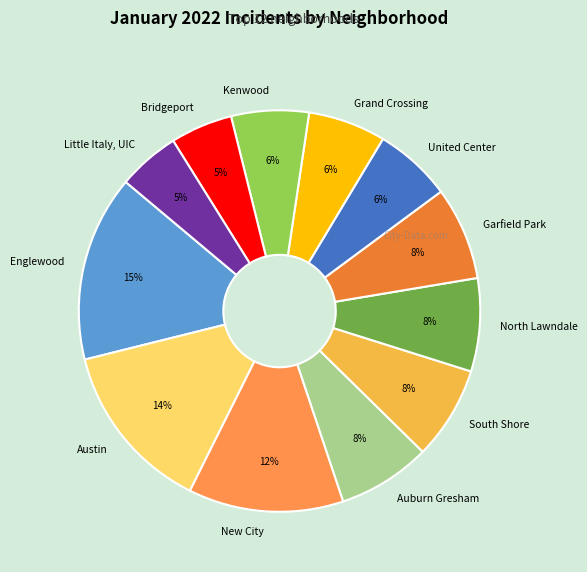

Between Austin and Bridgeport, which is larger?

Austin